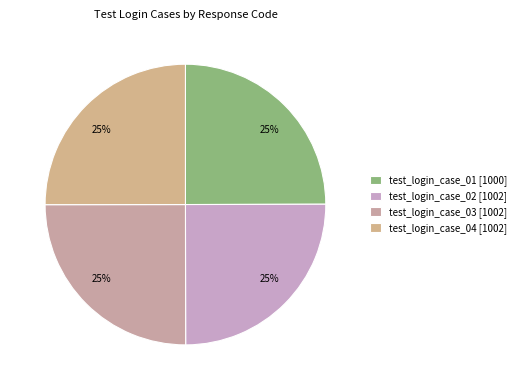

To the nearest percent, what portion does test_login_case_03 represent?

25%